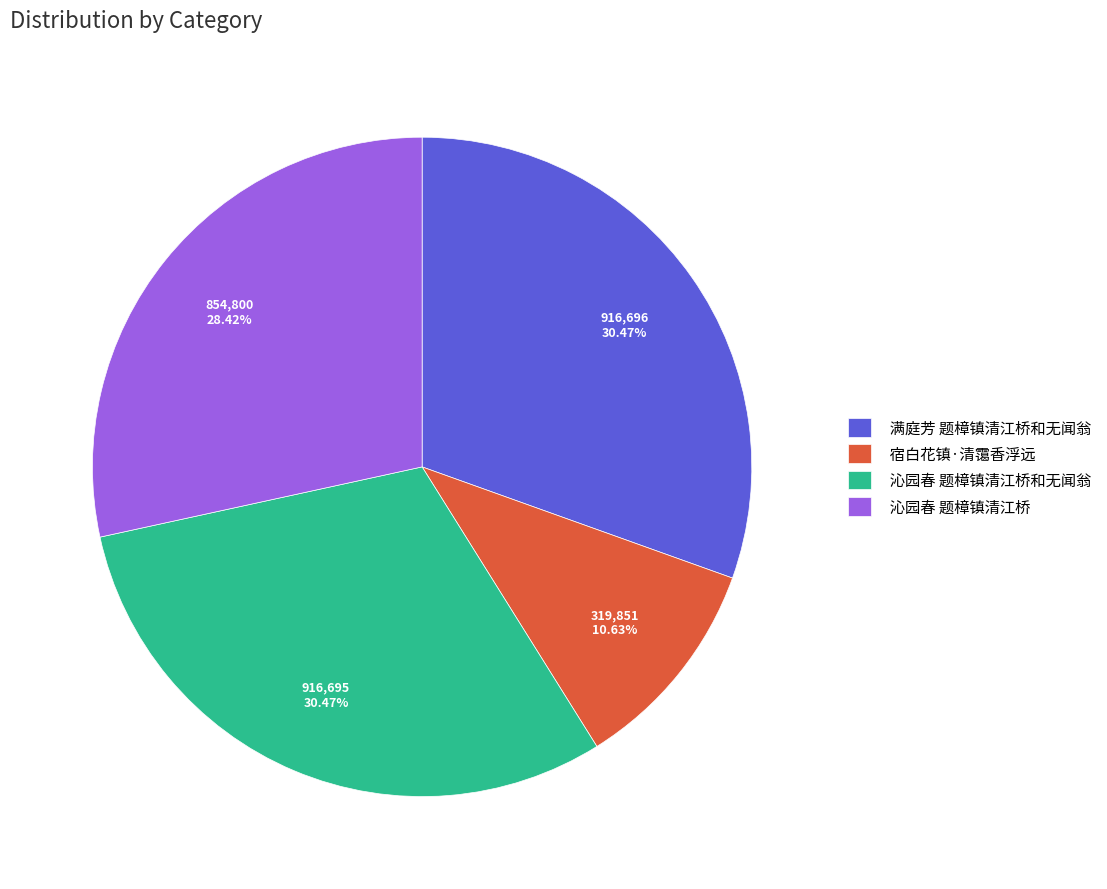

To the nearest percent, what is the difference between the largest and smallest slice percentages?

20%